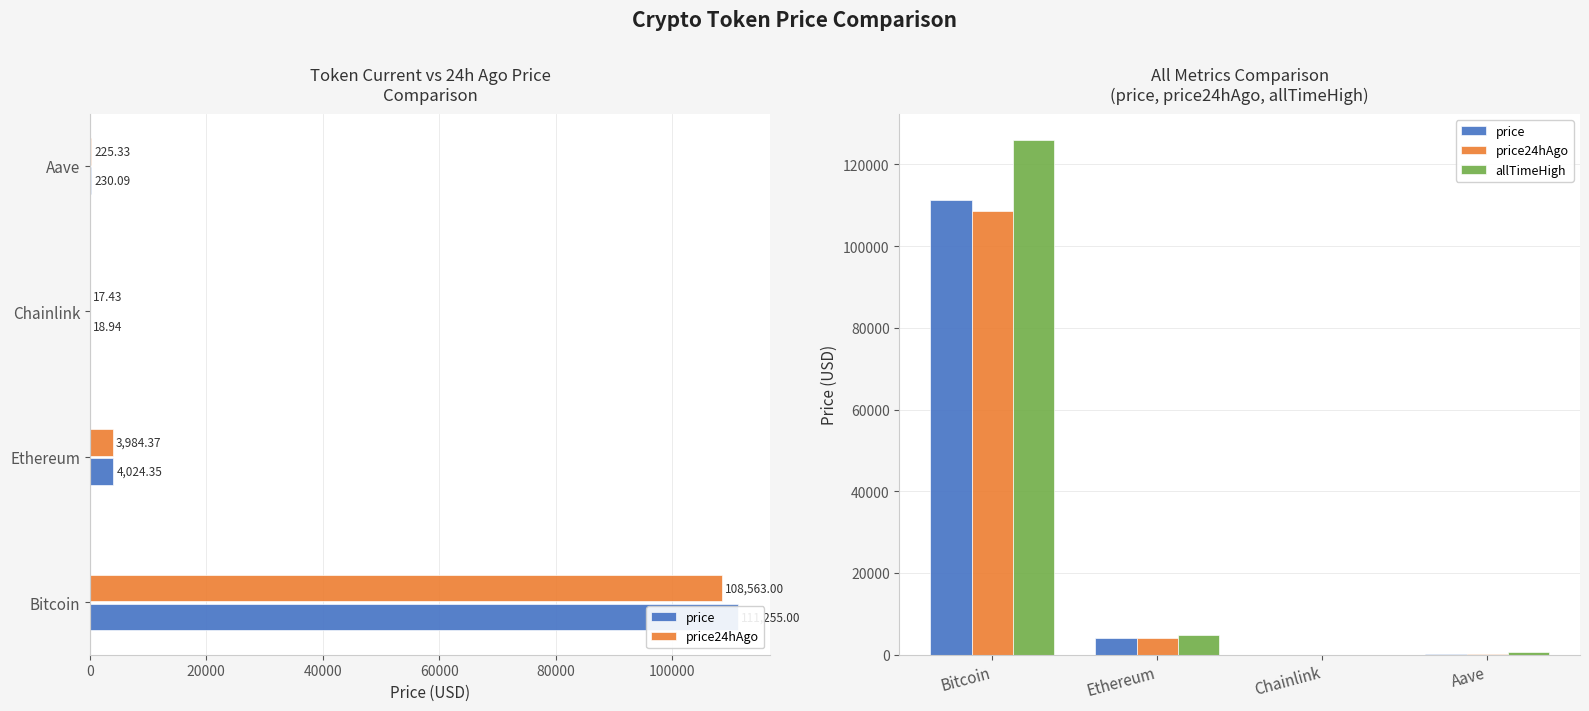

How many groups of bars are there?

4